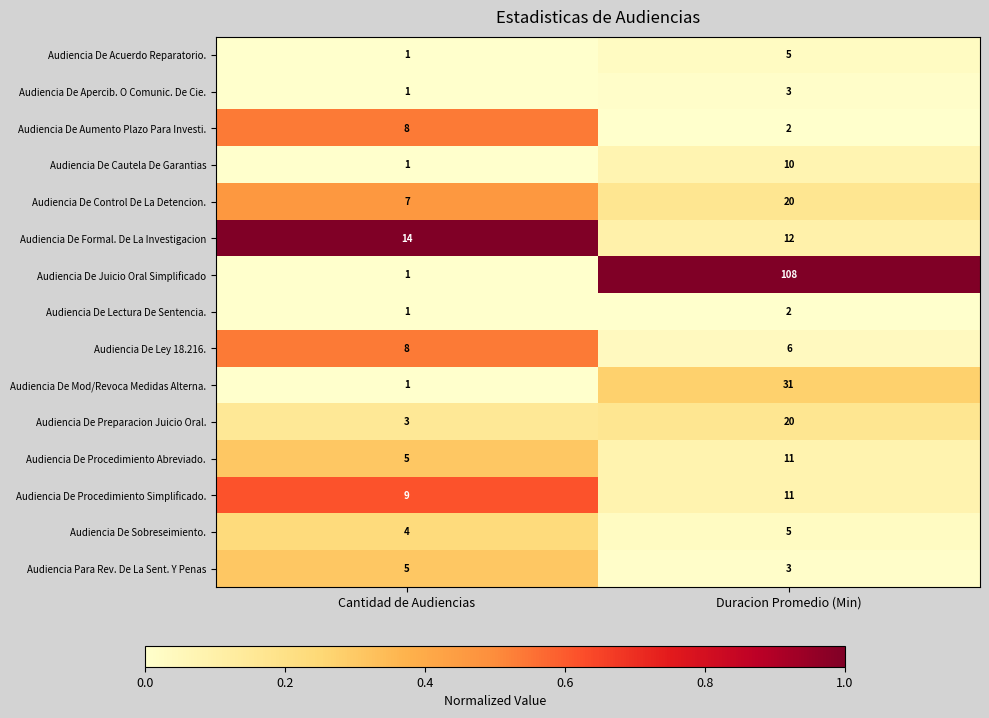

Reading left to right, extract all data points from this chart.

Audiencia De Acuerdo Reparatorio.: 1	5
Audiencia De Apercib. O Comunic. De Cie.: 1	3
Audiencia De Aumento Plazo Para Investi.: 8	2
Audiencia De Cautela De Garantias: 1	10
Audiencia De Control De La Detencion.: 7	20
Audiencia De Formal. De La Investigacion: 14	12
Audiencia De Juicio Oral Simplificado: 1	108
Audiencia De Lectura De Sentencia.: 1	2
Audiencia De Ley 18.216.: 8	6
Audiencia De Mod/Revoca Medidas Alterna.: 1	31
Audiencia De Preparacion Juicio Oral.: 3	20
Audiencia De Procedimiento Abreviado.: 5	11
Audiencia De Procedimiento Simplificado.: 9	11
Audiencia De Sobreseimiento.: 4	5
Audiencia Para Rev. De La Sent. Y Penas: 5	3